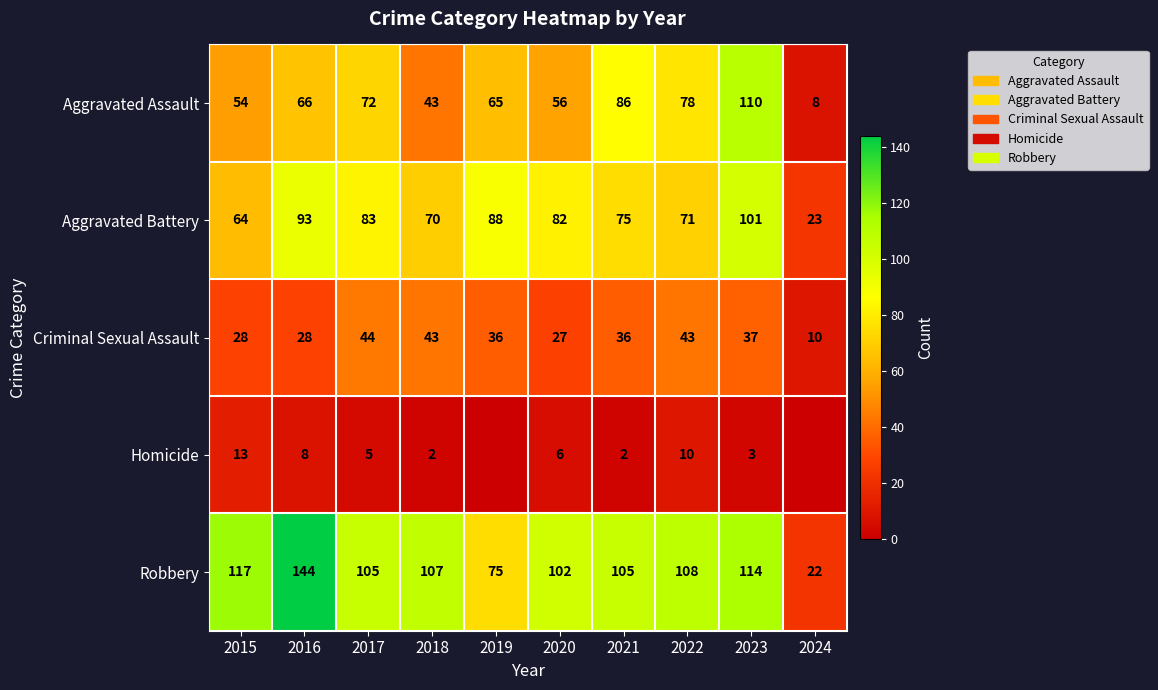

At 2015, list the series in order from smallest to largest.

Homicide, Criminal Sexual Assault, Aggravated Assault, Aggravated Battery, Robbery